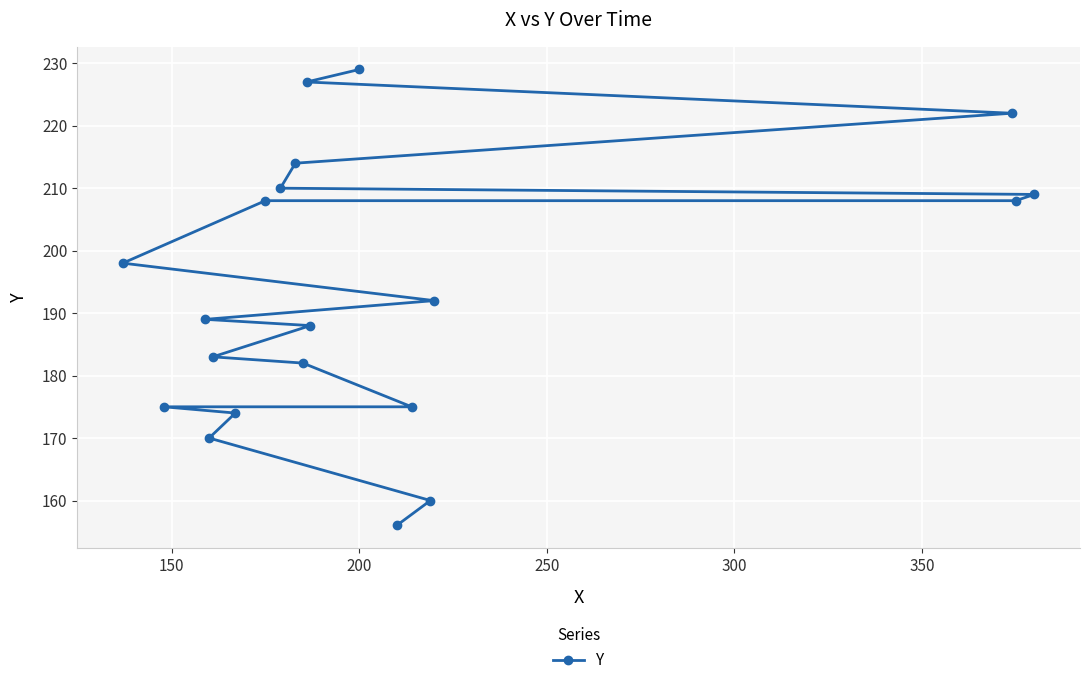

What is the average value?

193